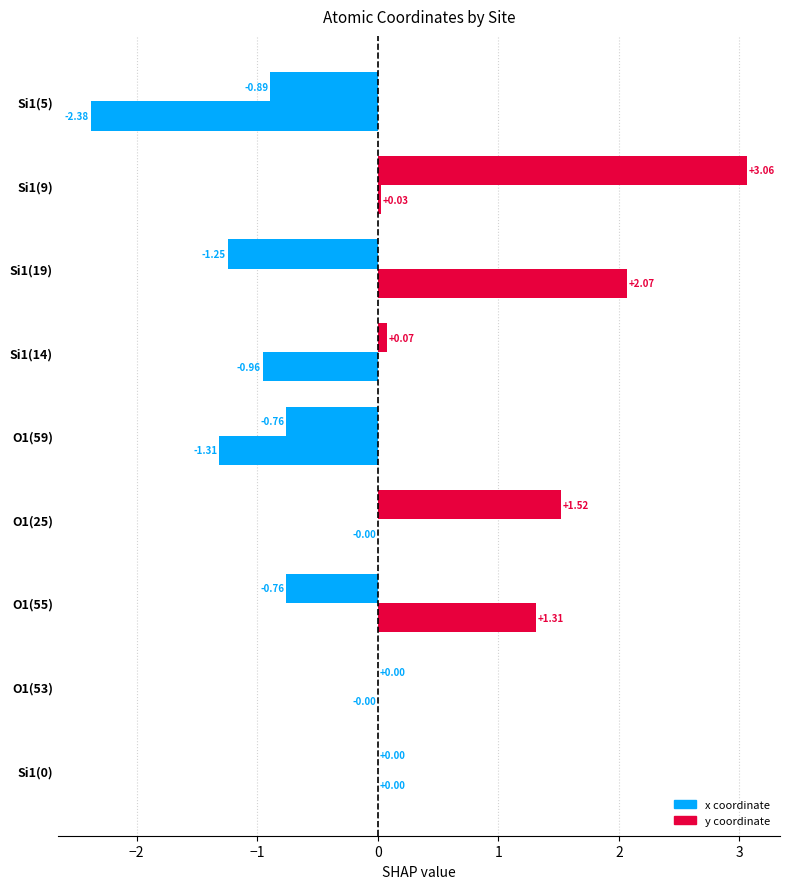

How many distinct data groups are displayed?

2